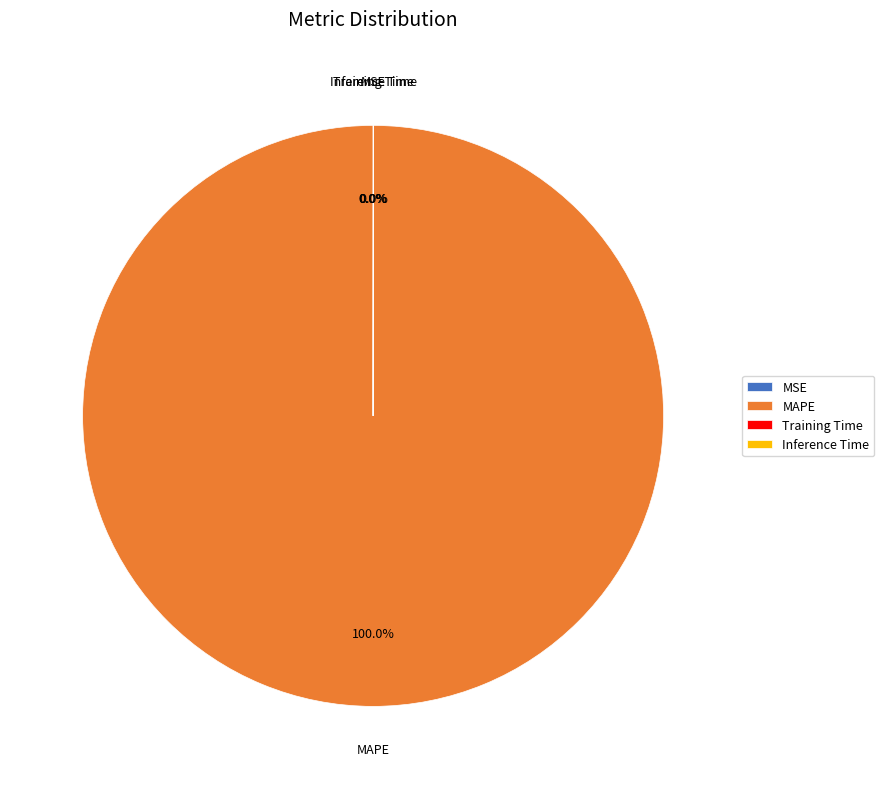

To the nearest percent, what is the average slice percentage?

25%